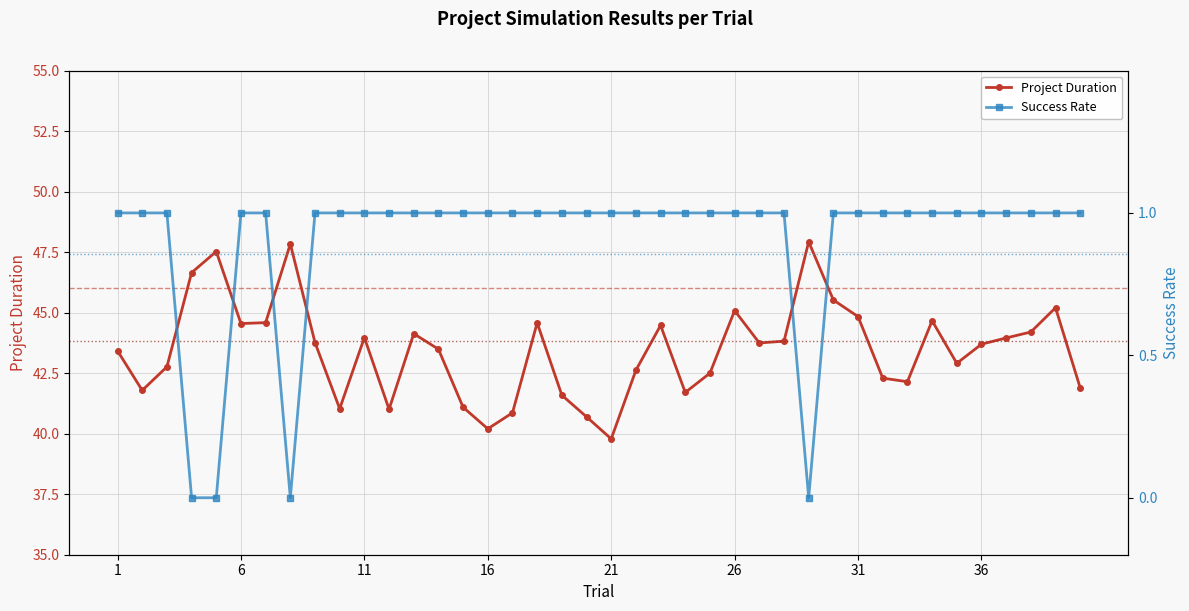

How many values in the Project Duration series are below 43?

17